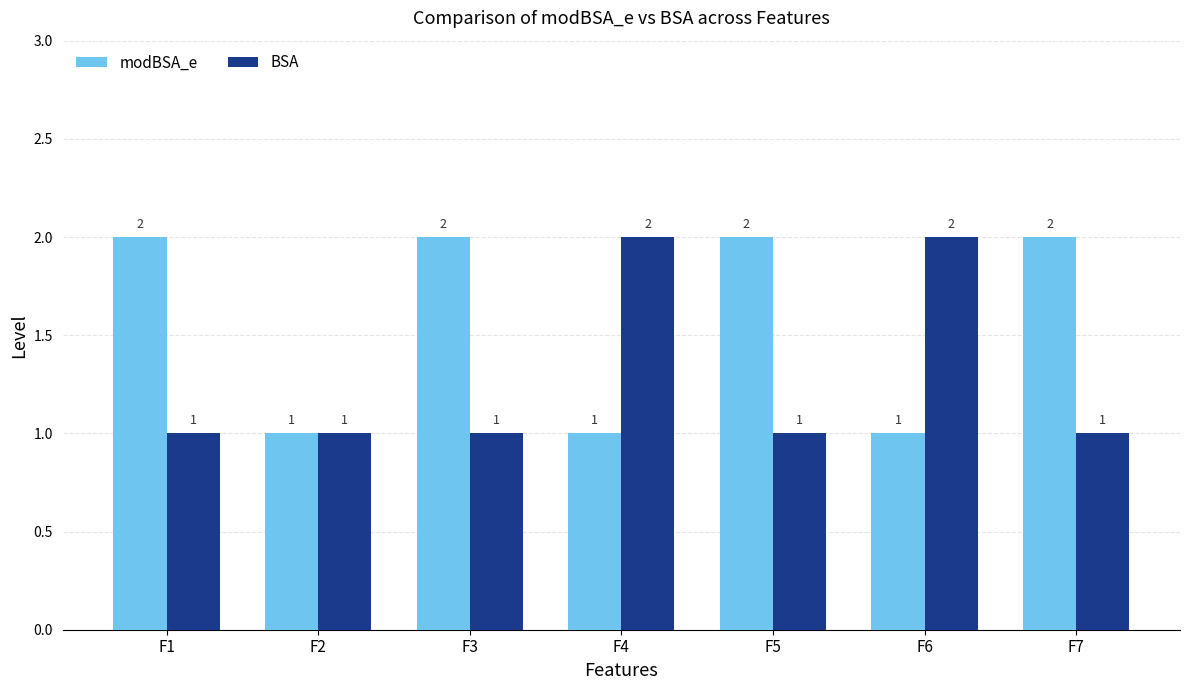

How many groups of bars are there?

7